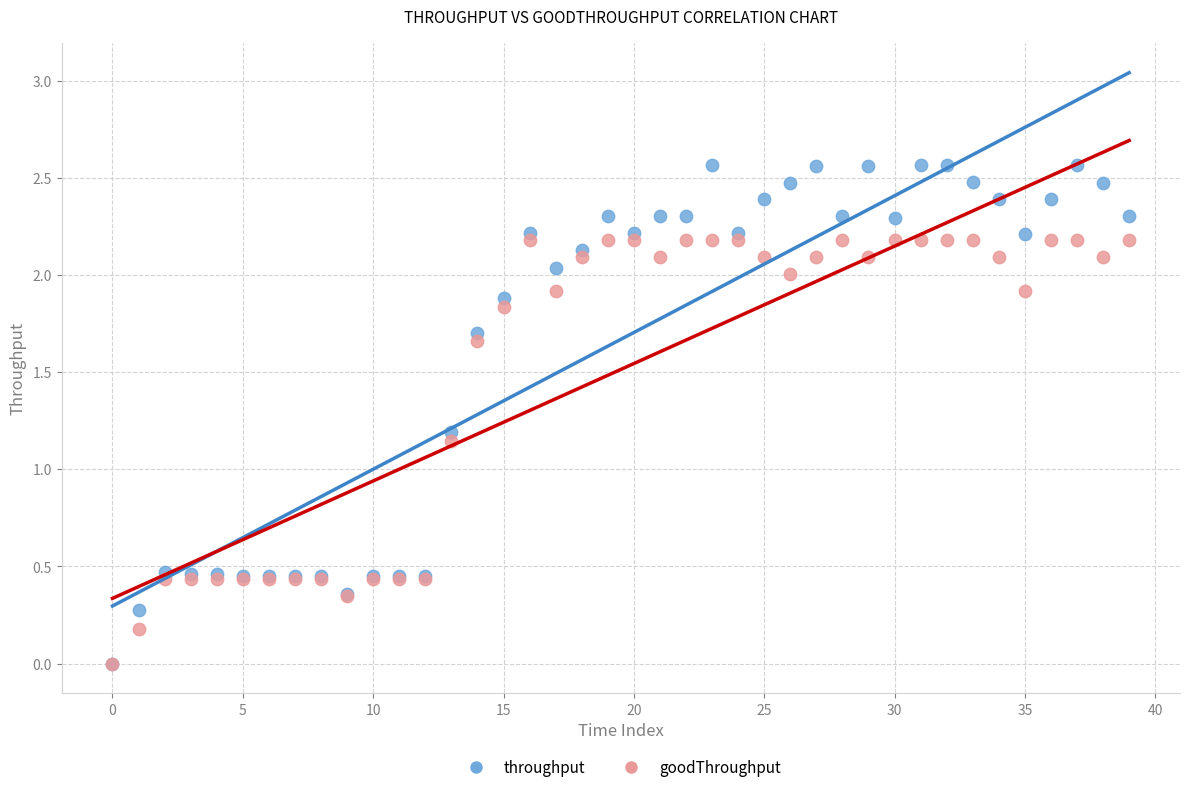

What are all the series names shown in the legend?

throughput, goodThroughput